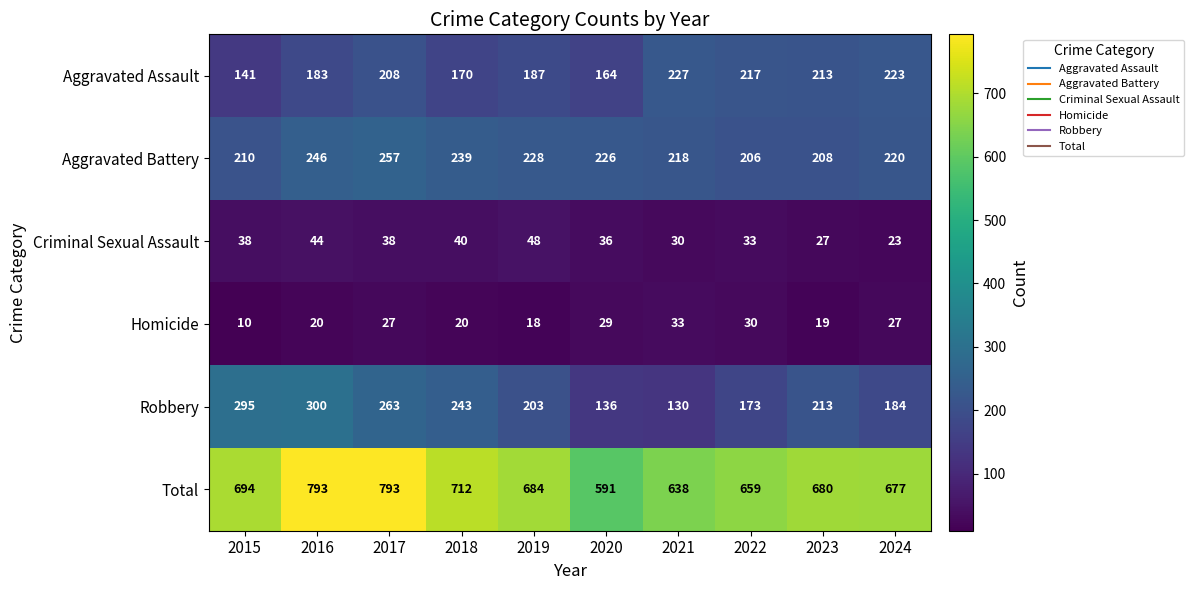

Is it true that Criminal Sexual Assault equals 8 at 2018?

False